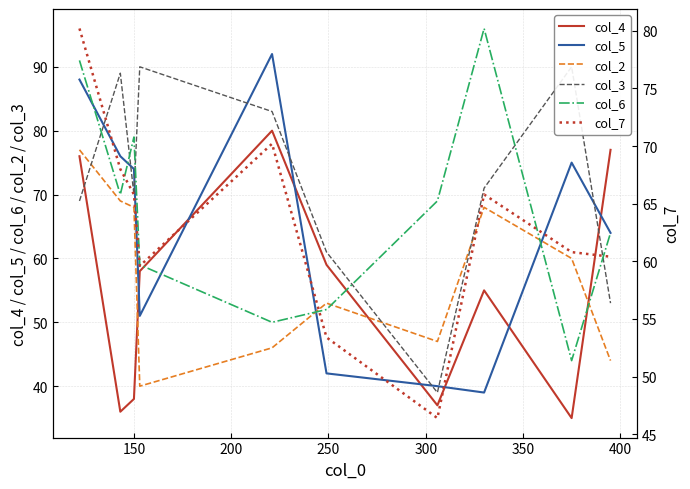

How many intersections are there between col_5 and col_2?

2